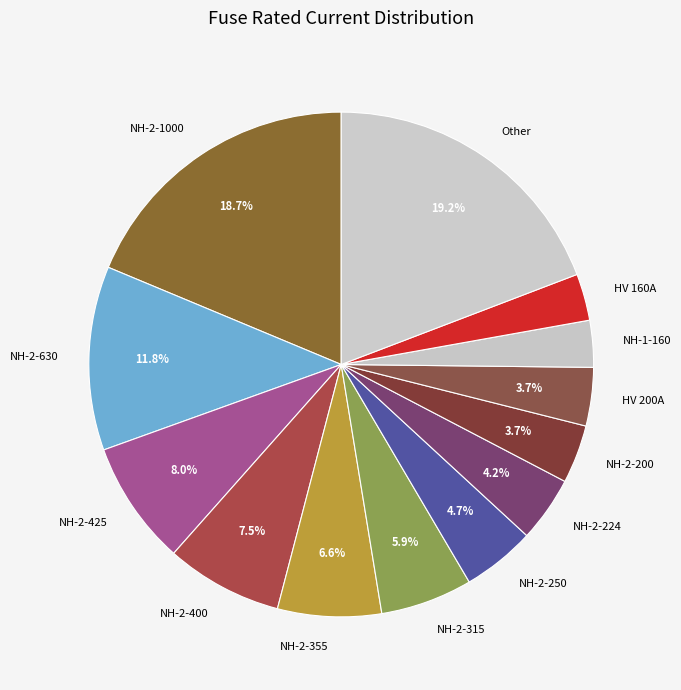

Count the number of slices in the pie.

13